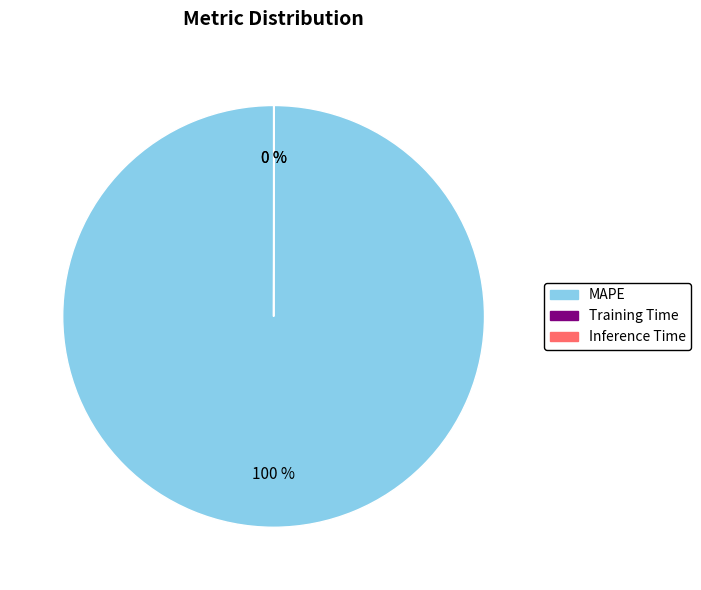

Which category has the biggest portion of the pie?

MAPE